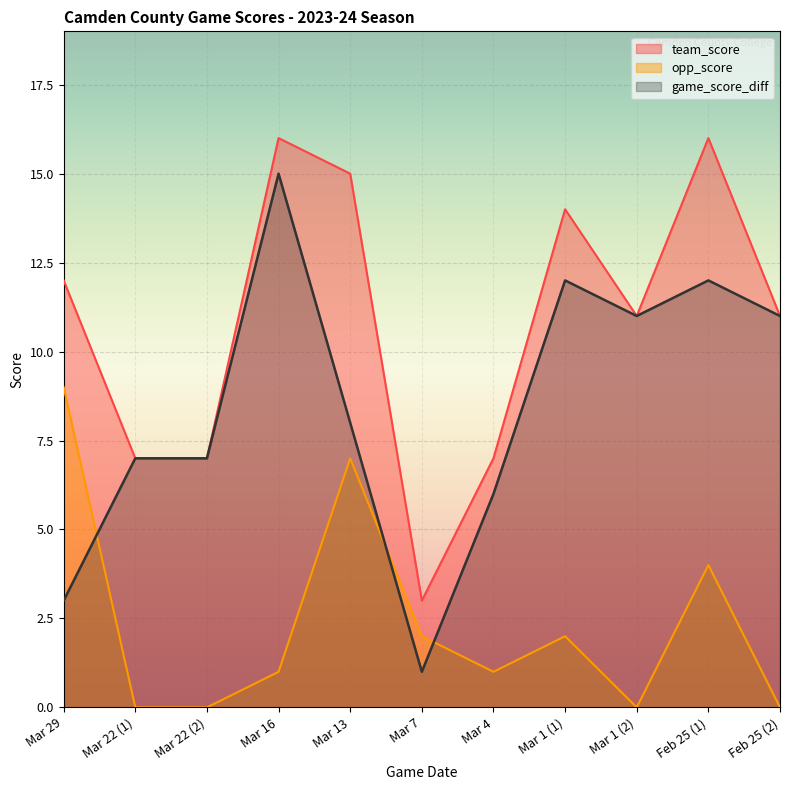

At which label does opp_score reach its peak?

Mar 29